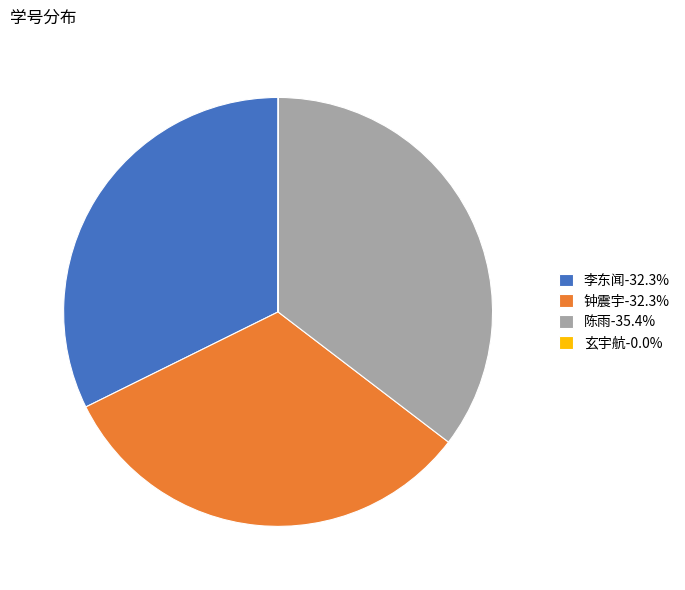

Approximately how many times larger is the value at 陈雨-35.4% compared to 钟震宇-32.3%?

1.1